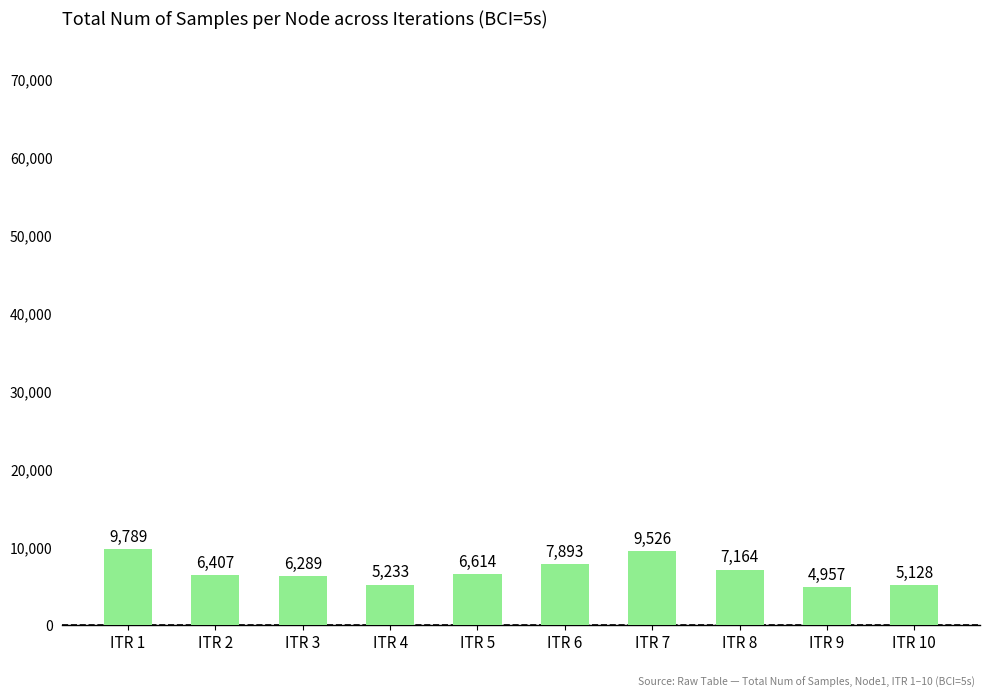

What is the difference between the maximum and minimum values?

4832